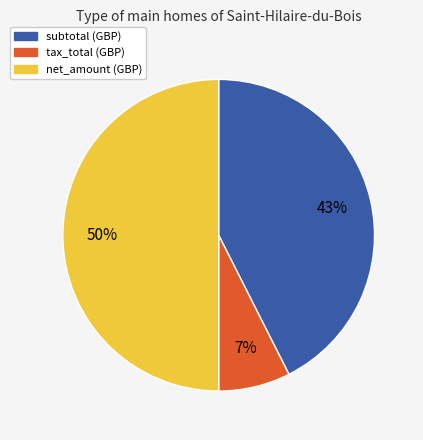

Approximately how many times larger is the value at subtotal (GBP) compared to net_amount (GBP)?

0.9